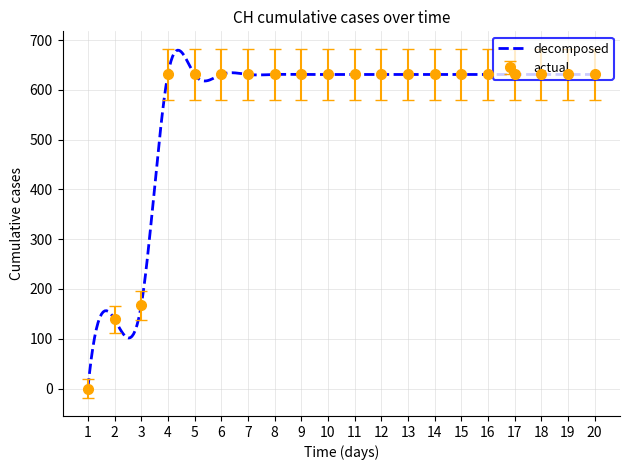

The value of actual at 3 is 167. True or false?

True